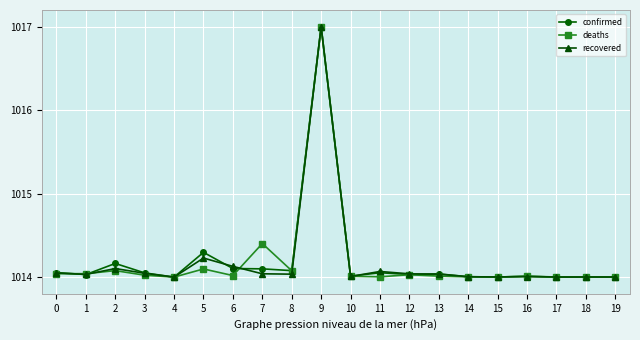

How many categories are shown in the chart?

20